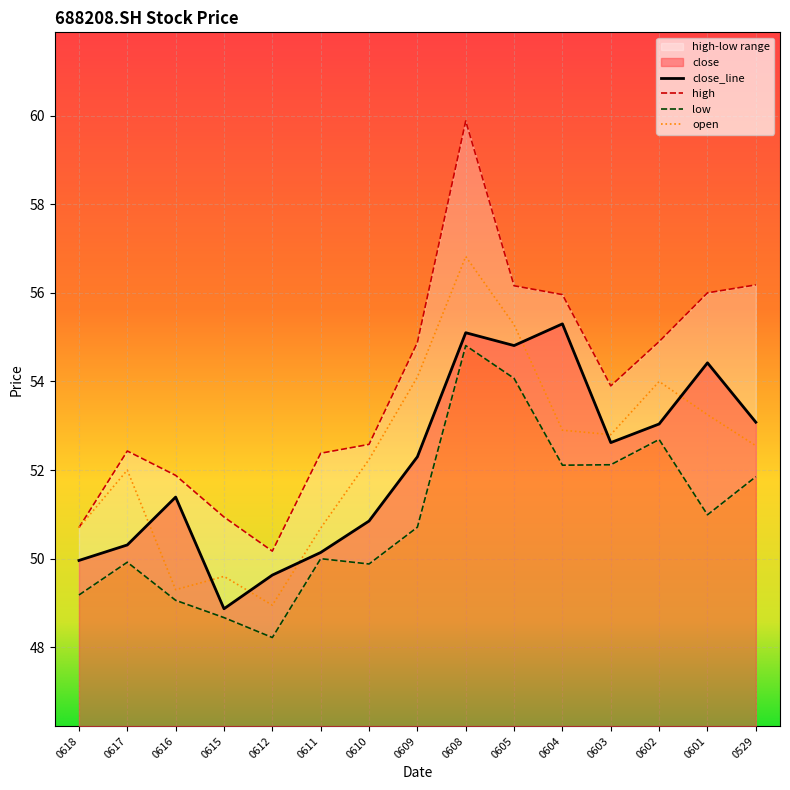

What is the value of the high point at the 8th from the left?

54.9